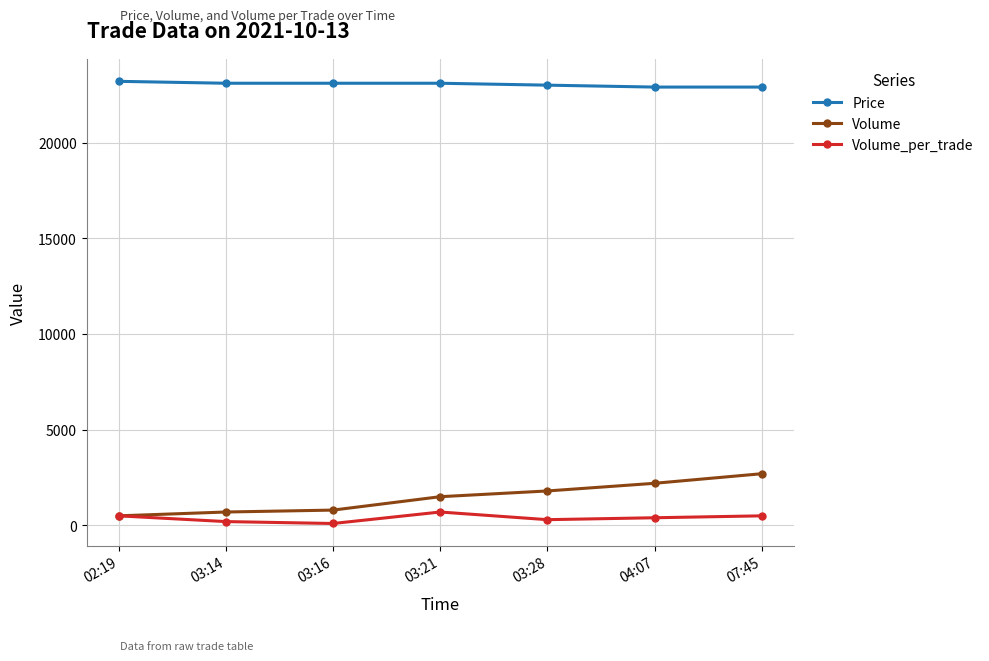

How many lines are shown in the chart?

3